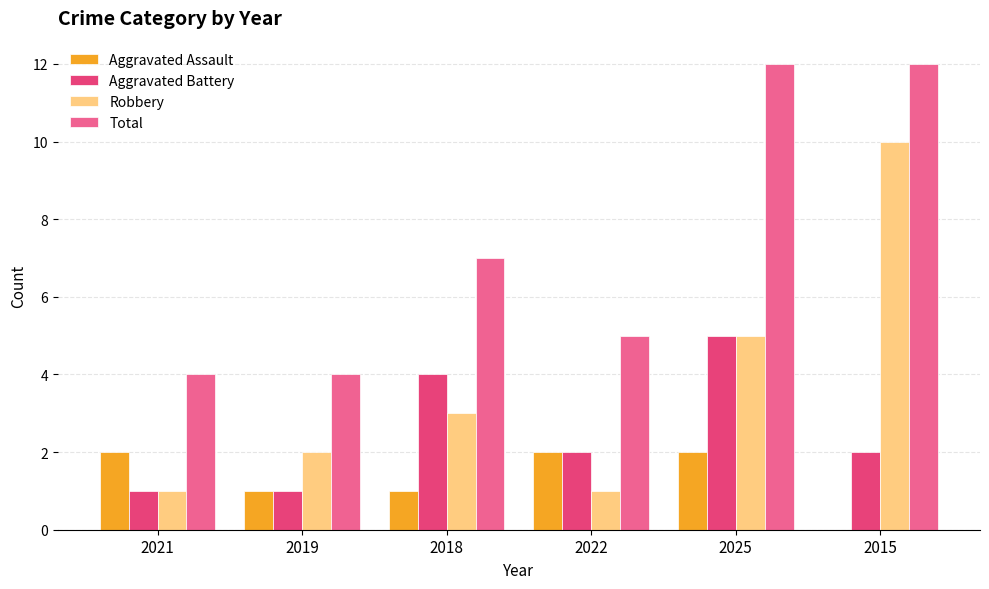

Which series has the widest spread of values?

Robbery